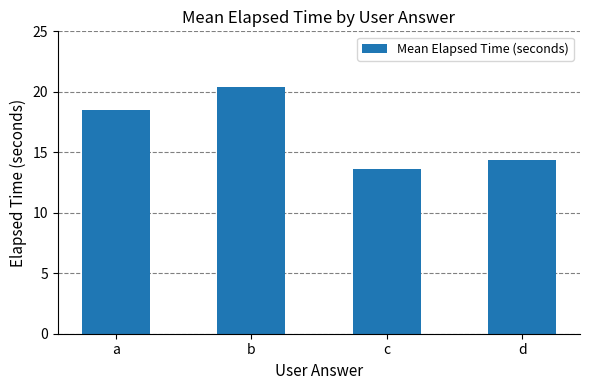

Rank the categories by value from lowest to highest.

c, d, a, b